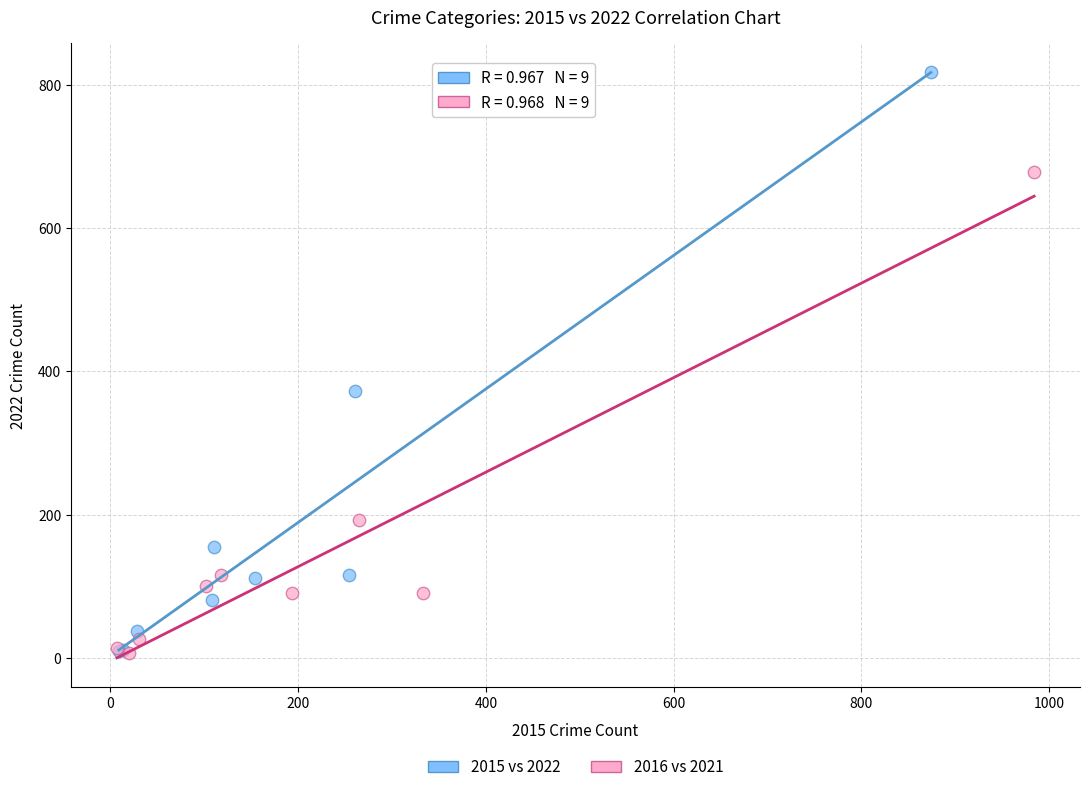

Which series has the largest Y range (max minus min)?

2015 vs 2022